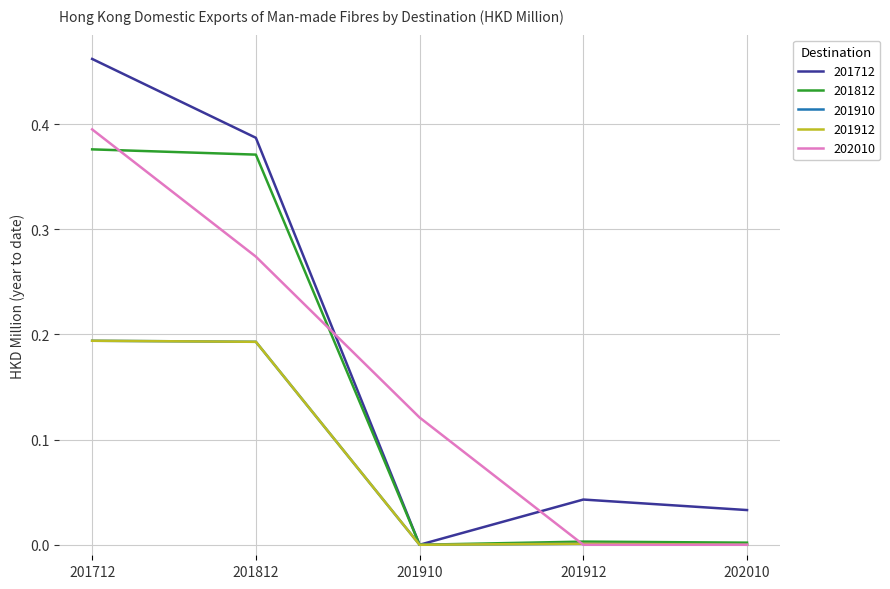

True or false: 201912 and 202010 intersect in this chart.

True